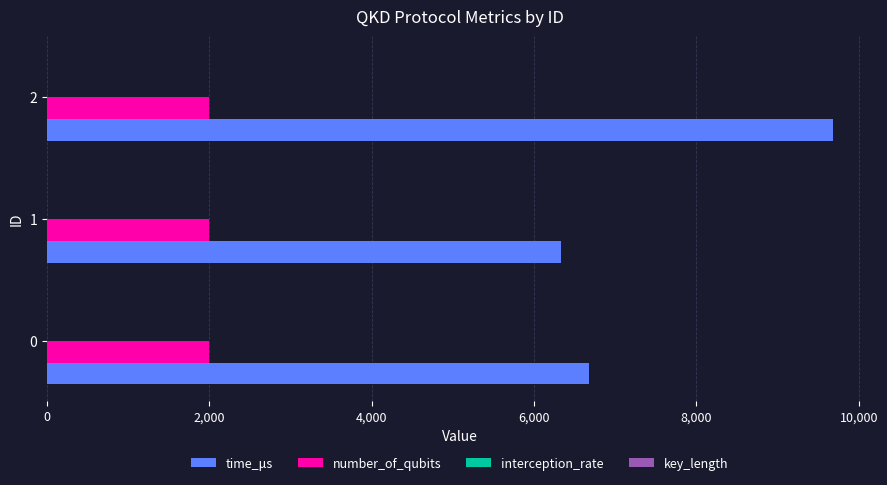

Between 1 and 2, which series saw the biggest shift?

time_μs